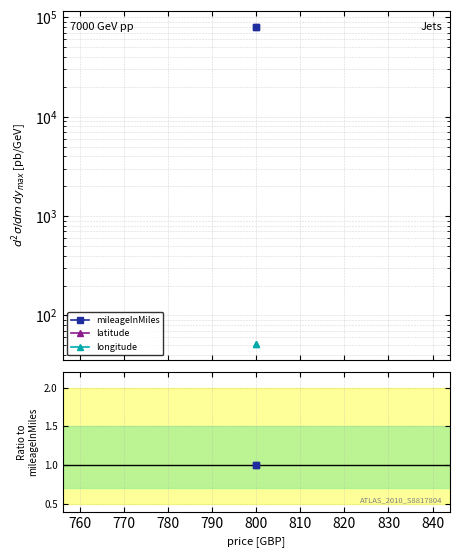

True or false: mileageInMiles has a value of 0.2 at 800.

False